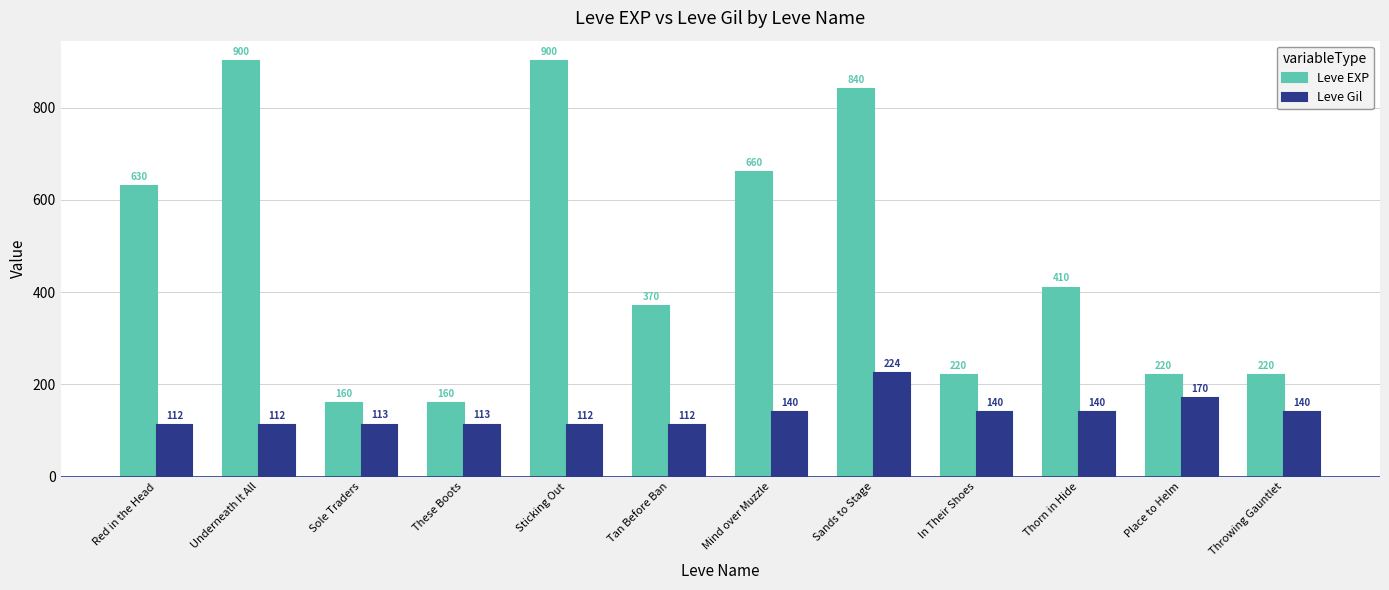

What is the value of the Leve Gil bar at the 1st from the left?

112